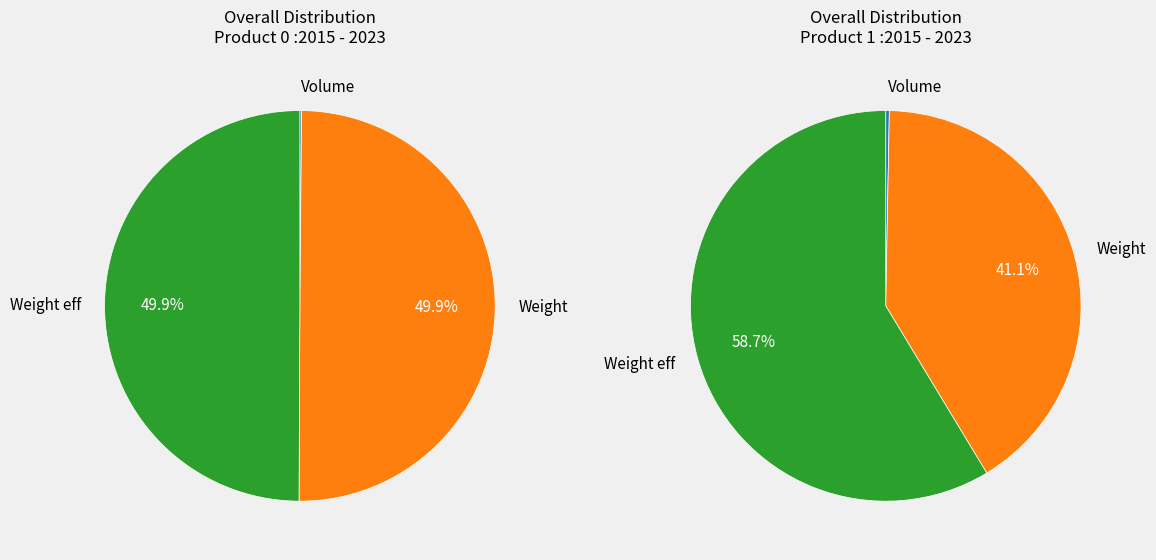

Which category has the smallest portion of the pie?

Volume